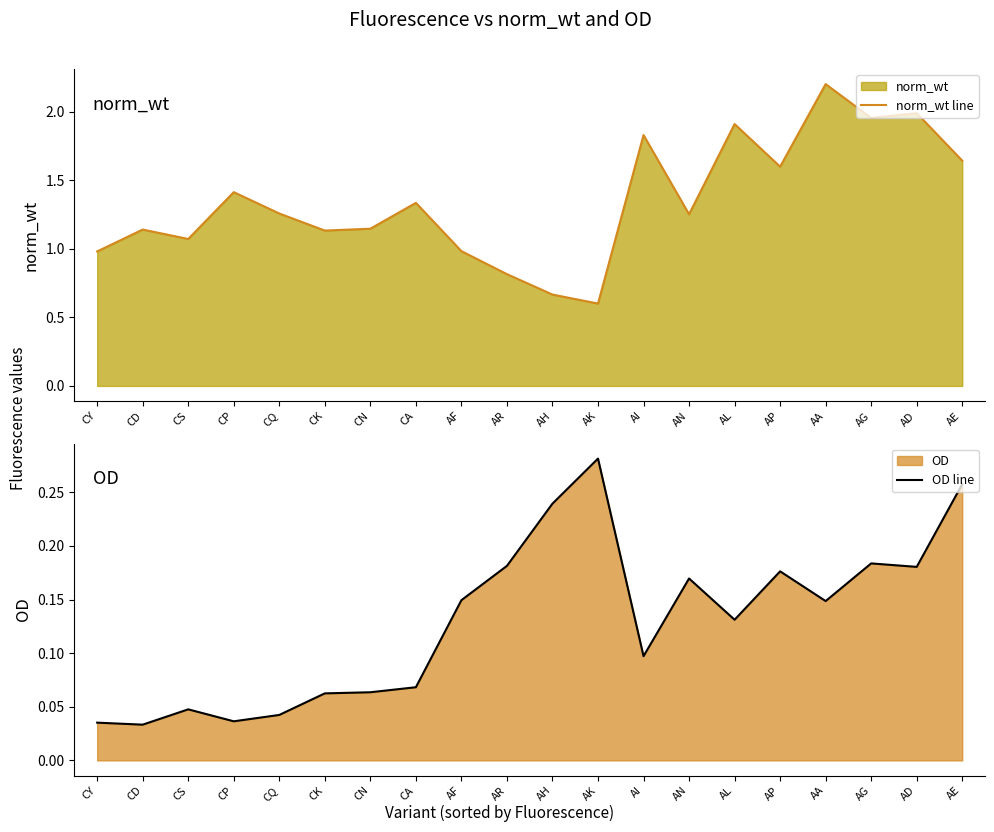

True or false: OD line and norm_wt line intersect in this chart.

False